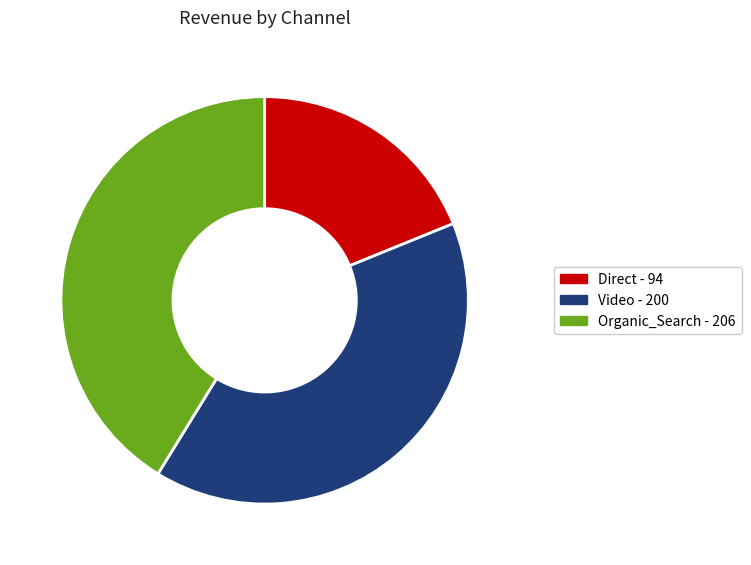

Is there any slice that represents more than half of the pie?

No